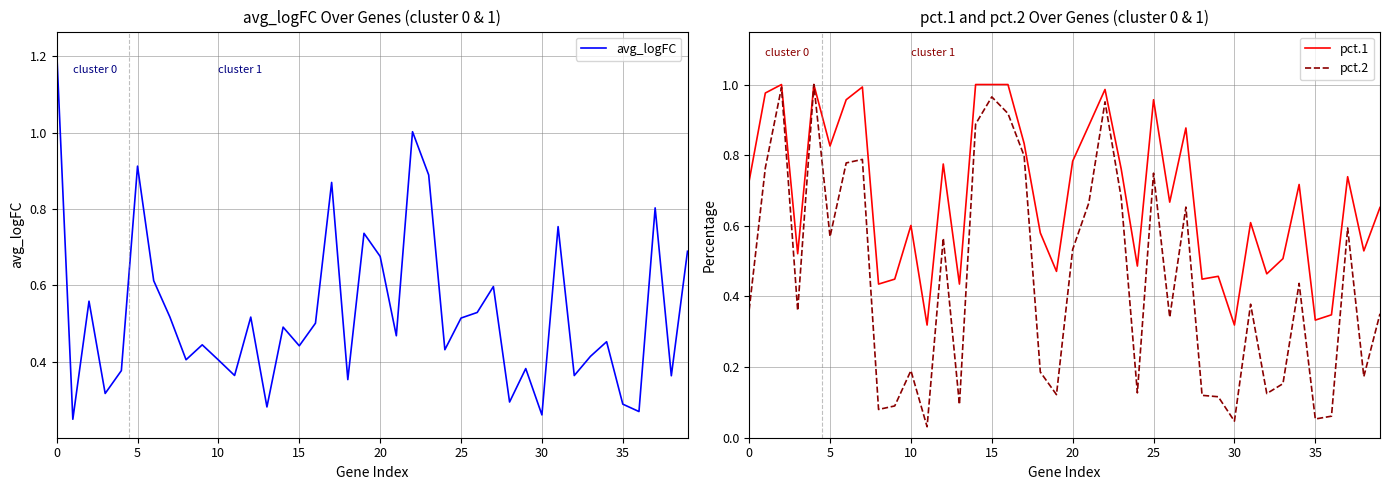

The avg_logFC series shows 0.3 at 35. True or false?

True